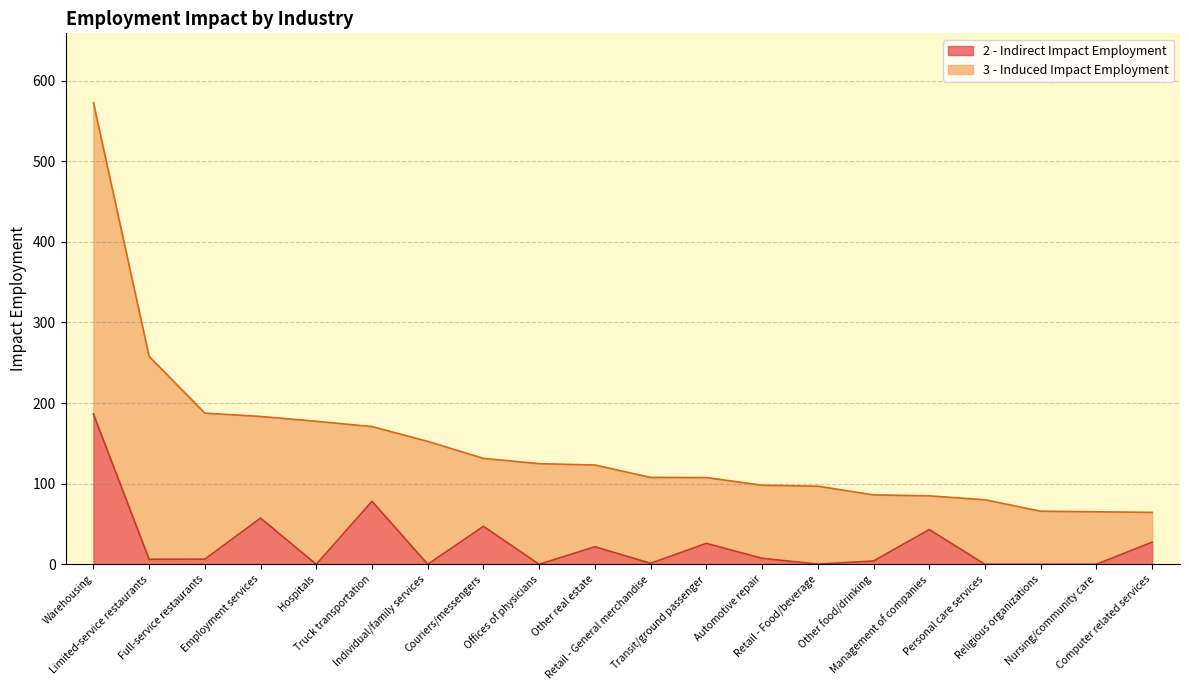

How many lines are shown in the chart?

2